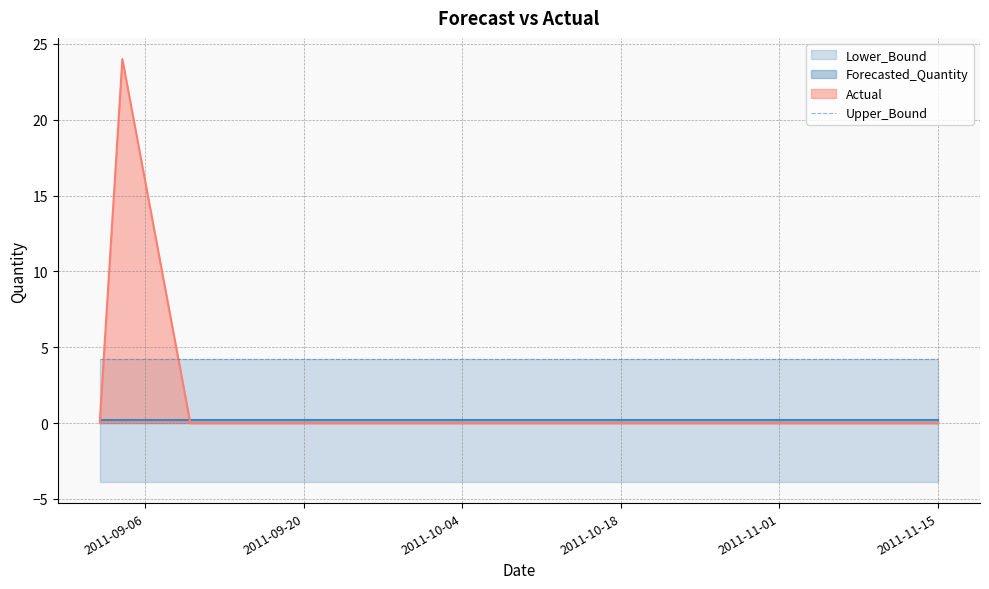

What are all the series names shown in the legend?

Actual, Forecasted_Quantity, Lower_Bound, Upper_Bound